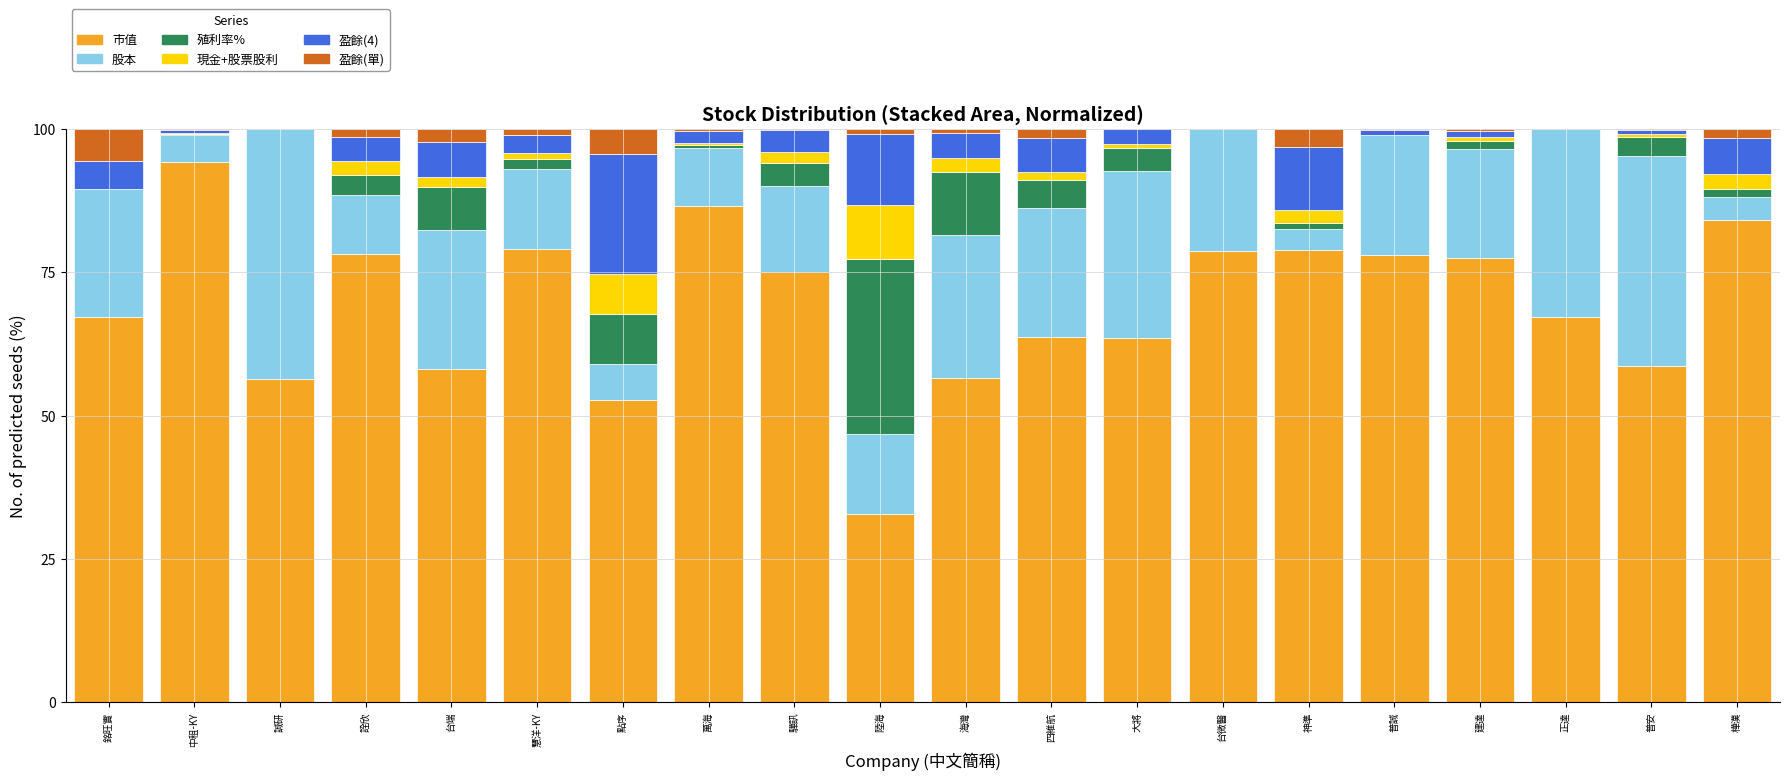

What is the total value across all series at 誠研?

100.0